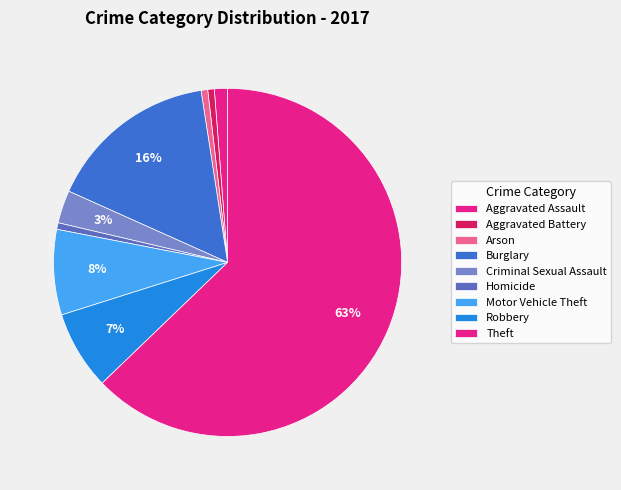

What is the largest slice in the pie chart?

Theft